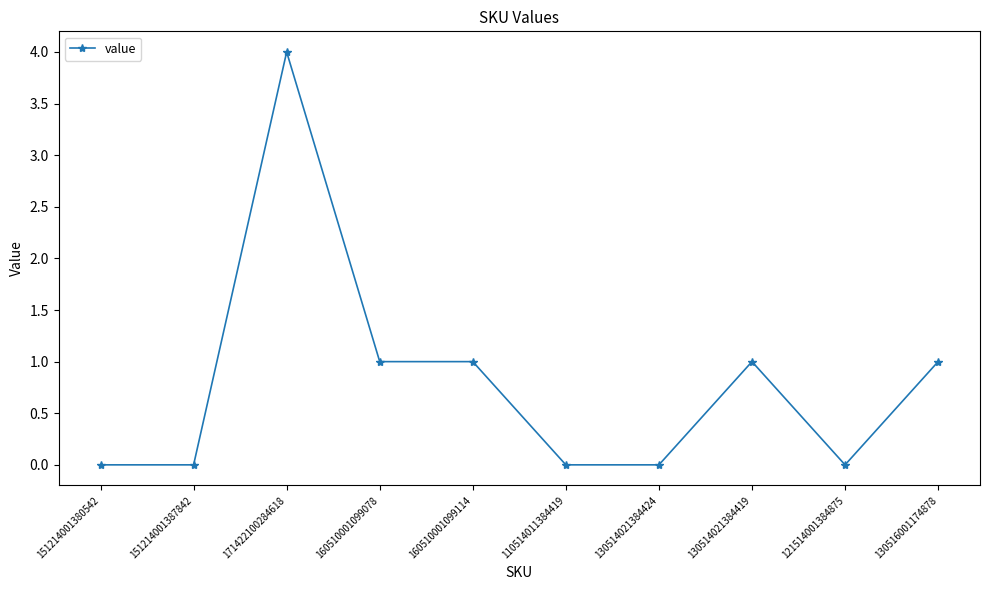

What is the difference between the values at 160510001099078 and 171422100284618?

3